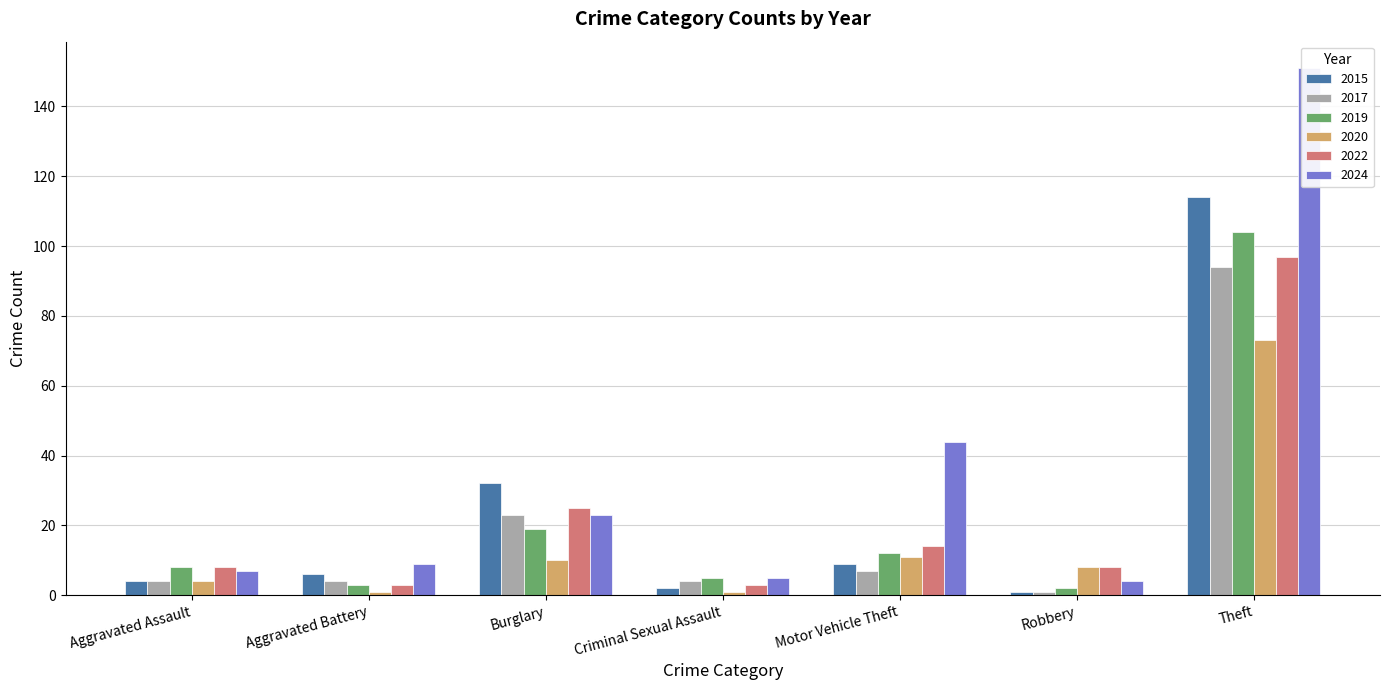

What is the highest value of the 2019 series?

104